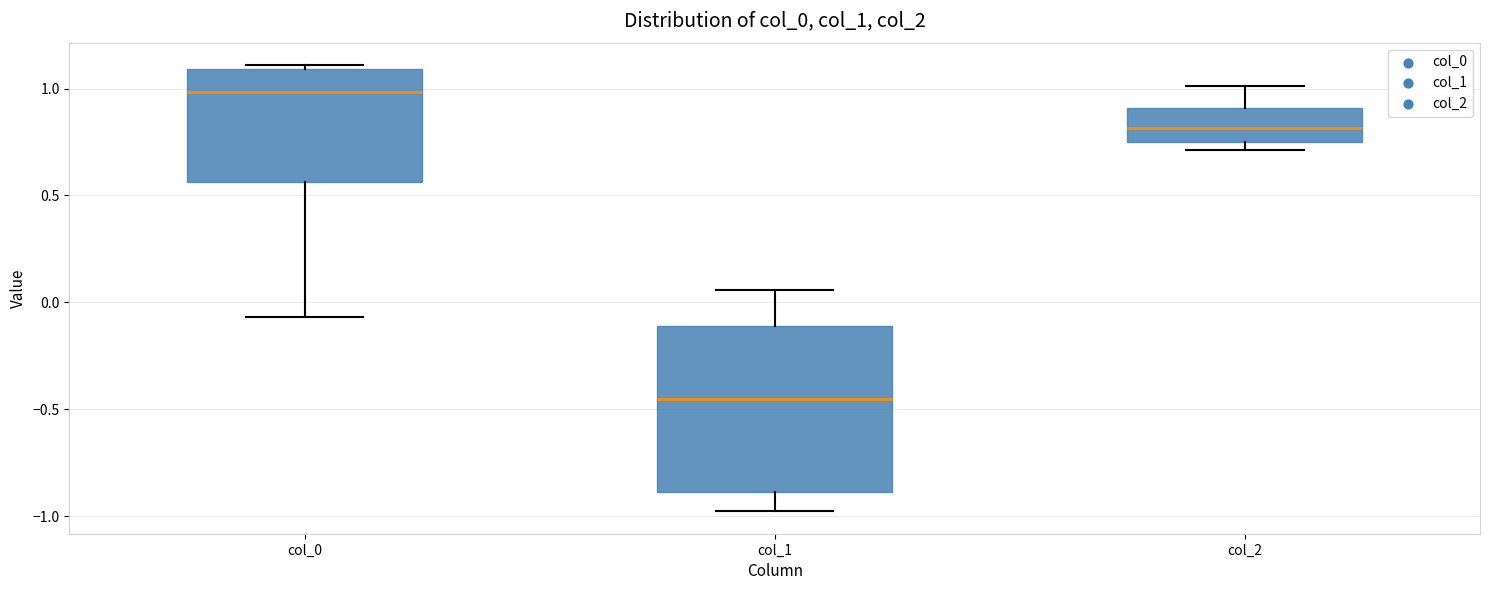

Reading left to right, read every box against the y-axis: the position of its median line, the range the box covers, and the ends of its whiskers. The values are not printed on the chart, so give them approximately, as read against the axis.

col_0: median 1.00, box 0.55 to 1.10, whiskers -0.05 to 1.10 (just above the box's upper edge)
col_1: median -0.45, box -0.90 to -0.10, whiskers -1.00 to 0.05
col_2: median 0.80, box 0.75 to 0.90, whiskers 0.70 to 1.00